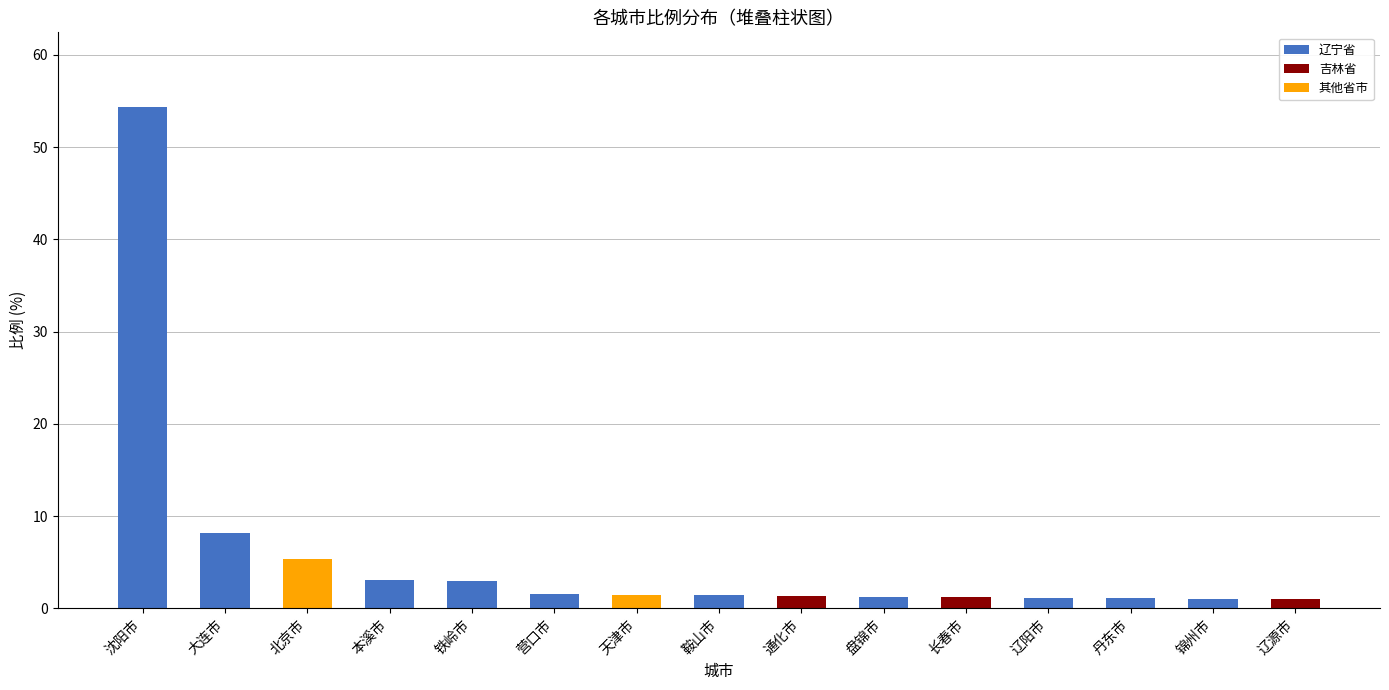

What is the highest value of the 辽宁省 series?

54.3